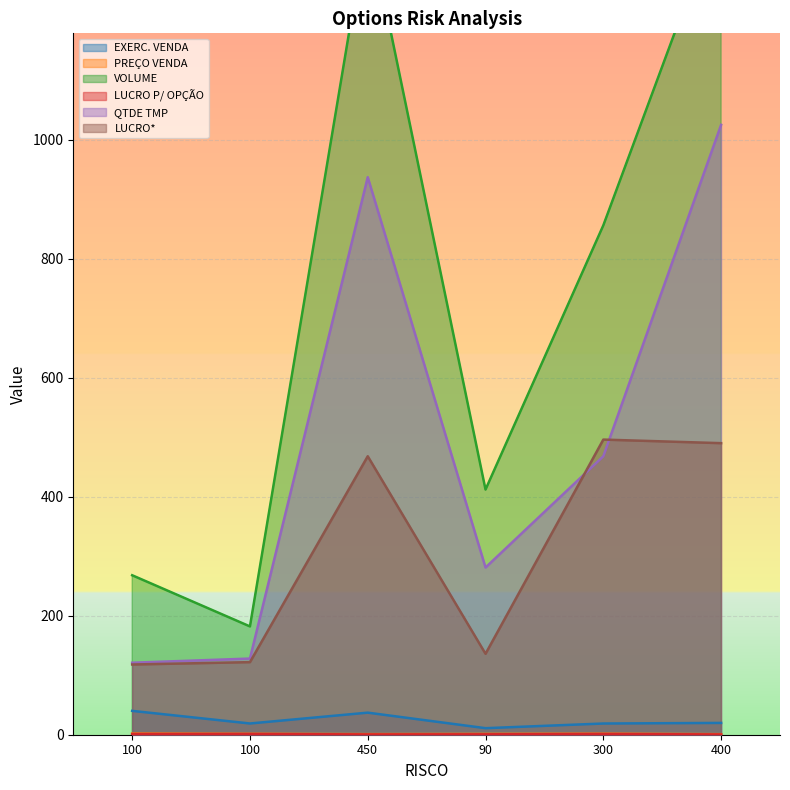

Which series has the widest spread of values?

VOLUME